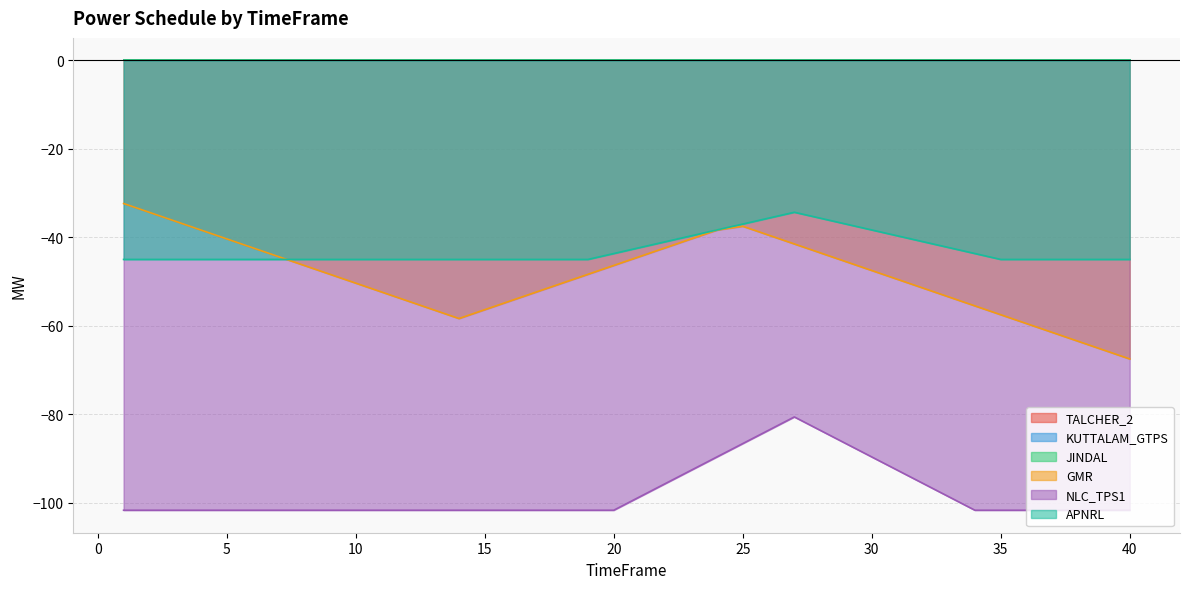

What is the average value of the GMR series?

-48.7